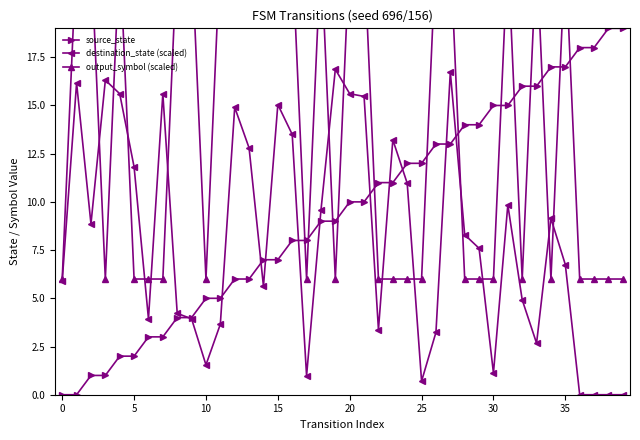

What is the maximum value for source_state?

19.0